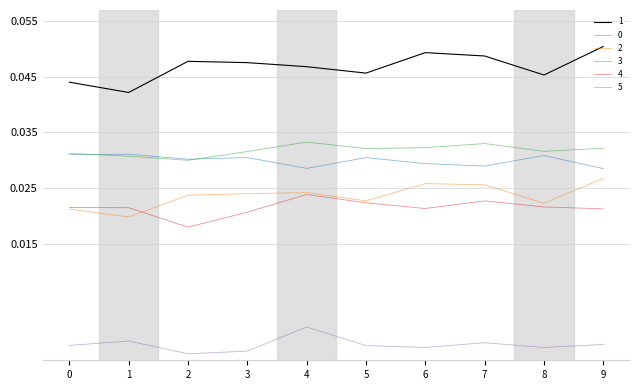

Is the value of 2 at 7 greater than the value of 4 at 1?

Yes